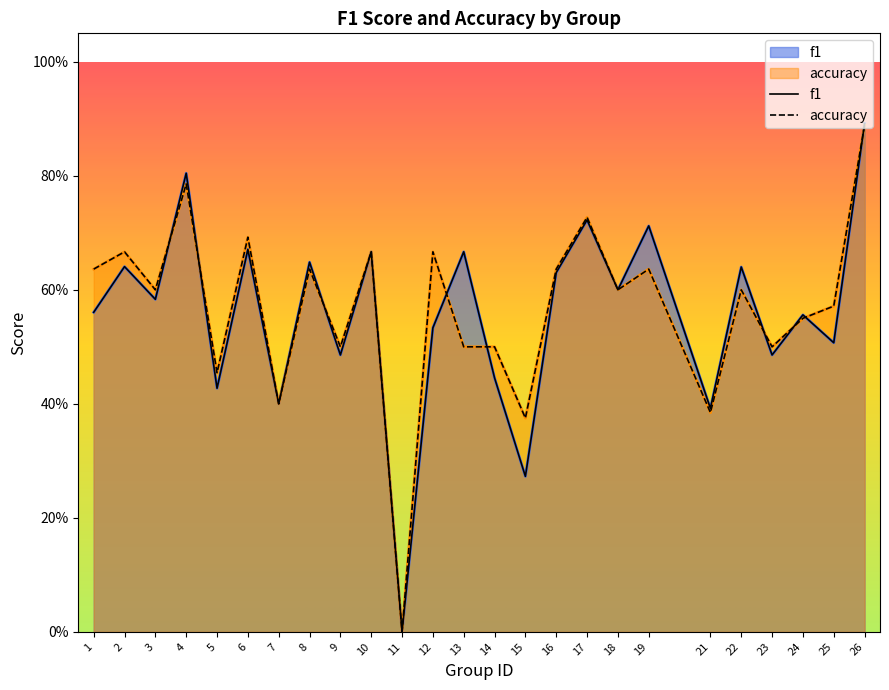

Where do accuracy and f1 first cross each other?

3 and 4